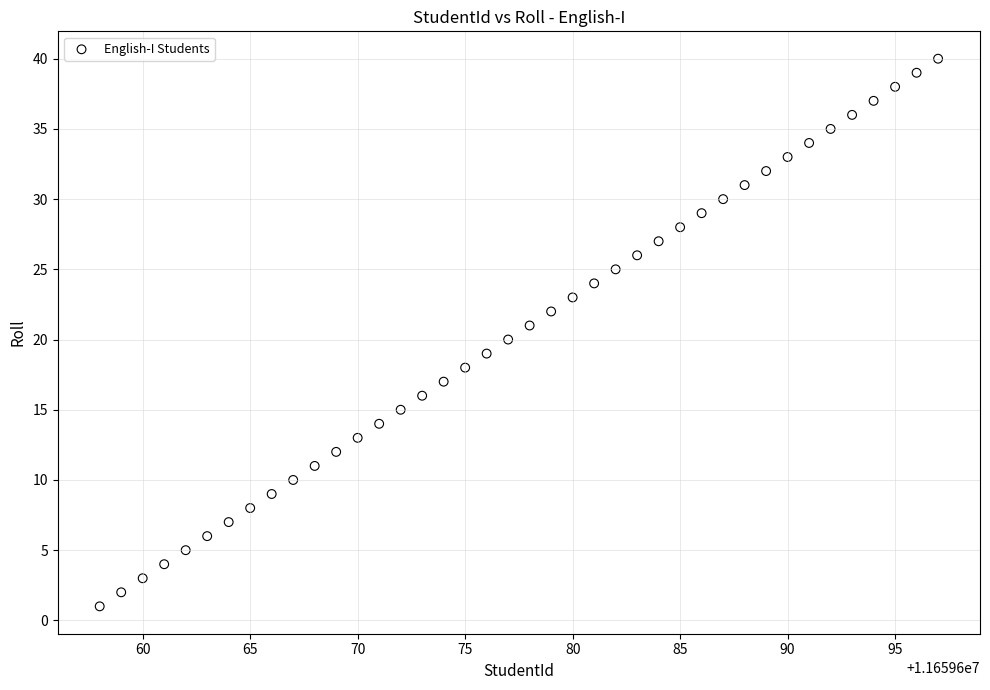

What is the range of Y values (max minus min)?

39